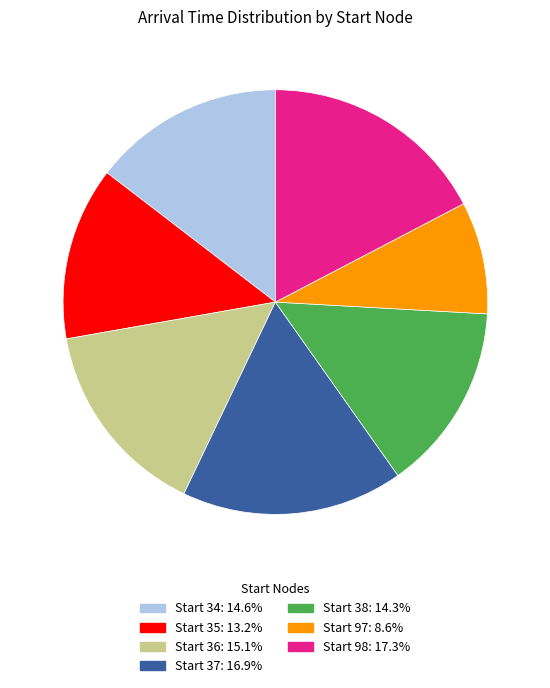

Is there any slice that represents more than half of the pie?

No